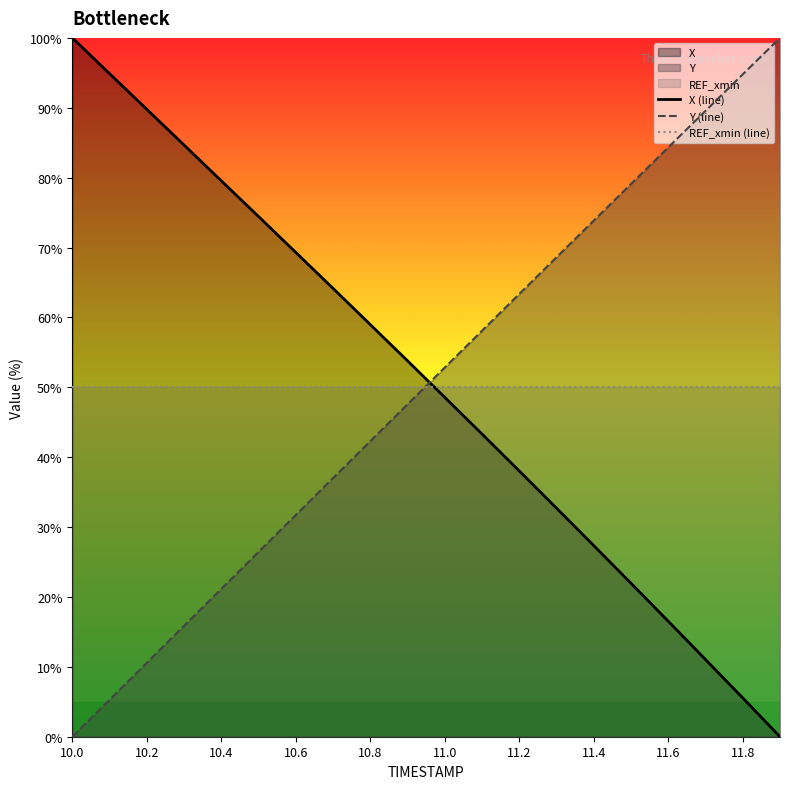

What value does the Y (line) series have at 11.6?

84.3